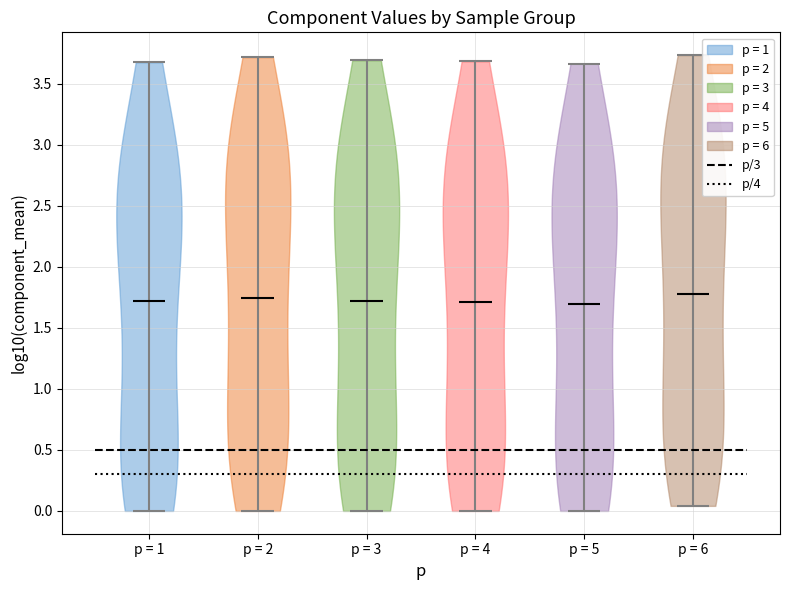

Reading left to right, read every violin against the y-axis: where its median line is, and the lowest and highest points it reaches. The values are not printed on the chart, so give them approximately, as read against the axis.

p = 1: median line 1.70, lowest point 0.00, highest point 3.65
p = 2: median line 1.75, lowest point 0.00, highest point 3.70
p = 3: median line 1.70, lowest point 0.00, highest point 3.70
p = 4: median line 1.70, lowest point 0.00, highest point 3.70
p = 5: median line 1.70, lowest point 0.00, highest point 3.65
p = 6: median line 1.80, lowest point 0.05, highest point 3.75